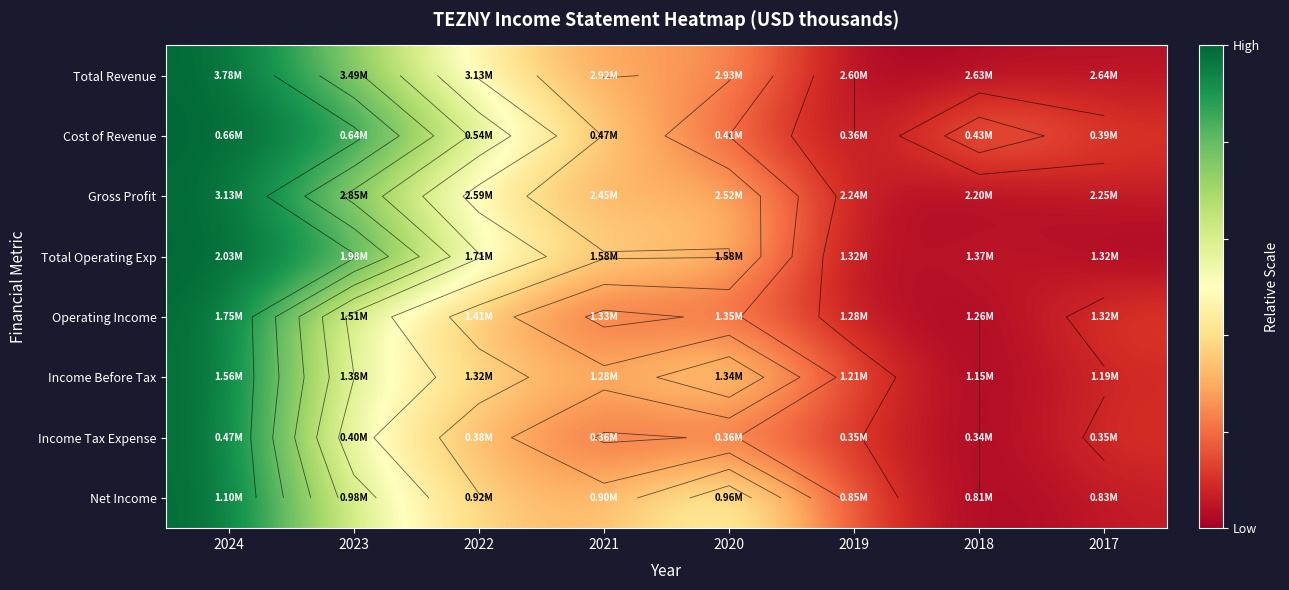

Which series has the widest spread of values?

Total Revenue